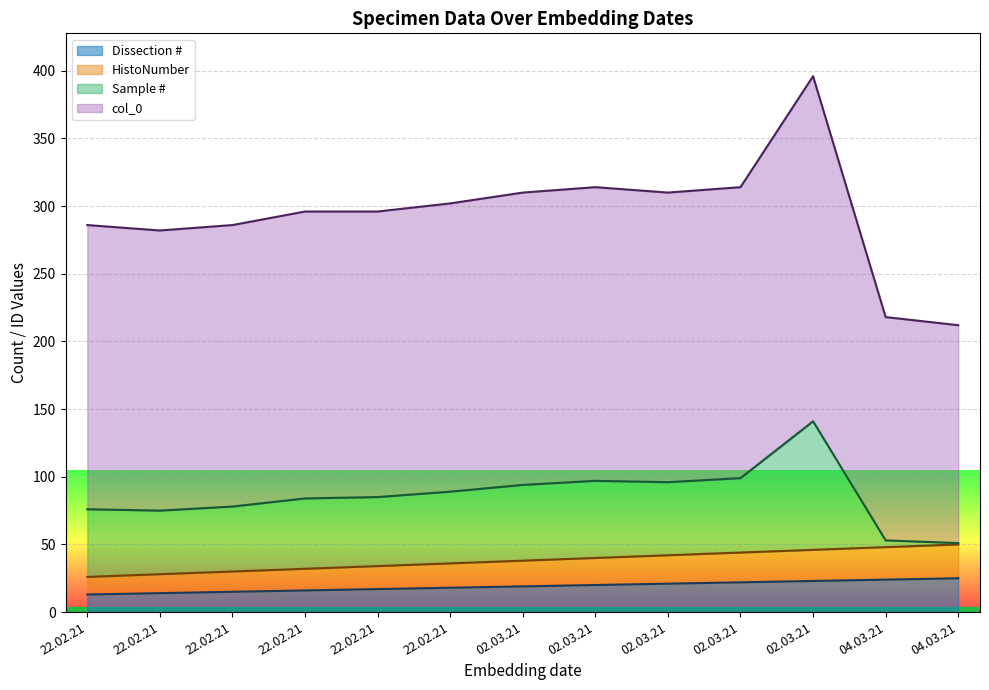

How many data points does each series have?

13